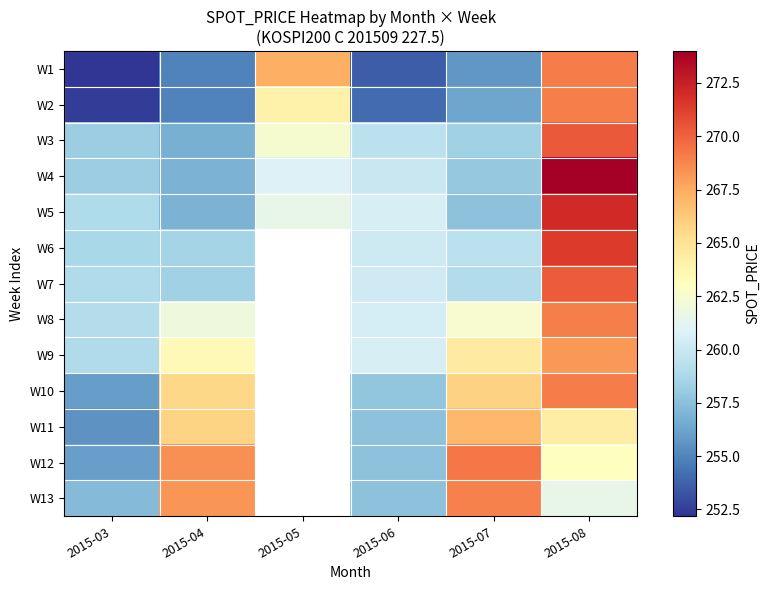

What is the total value across all series at 2015-08?

3491.2